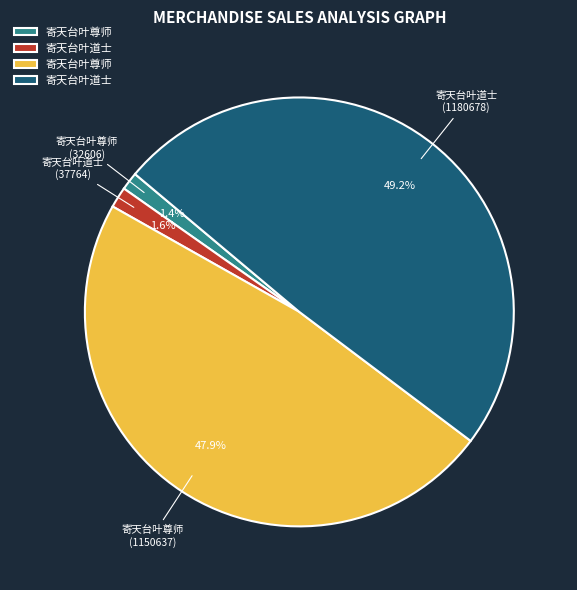

How many slices are in this pie chart?

4